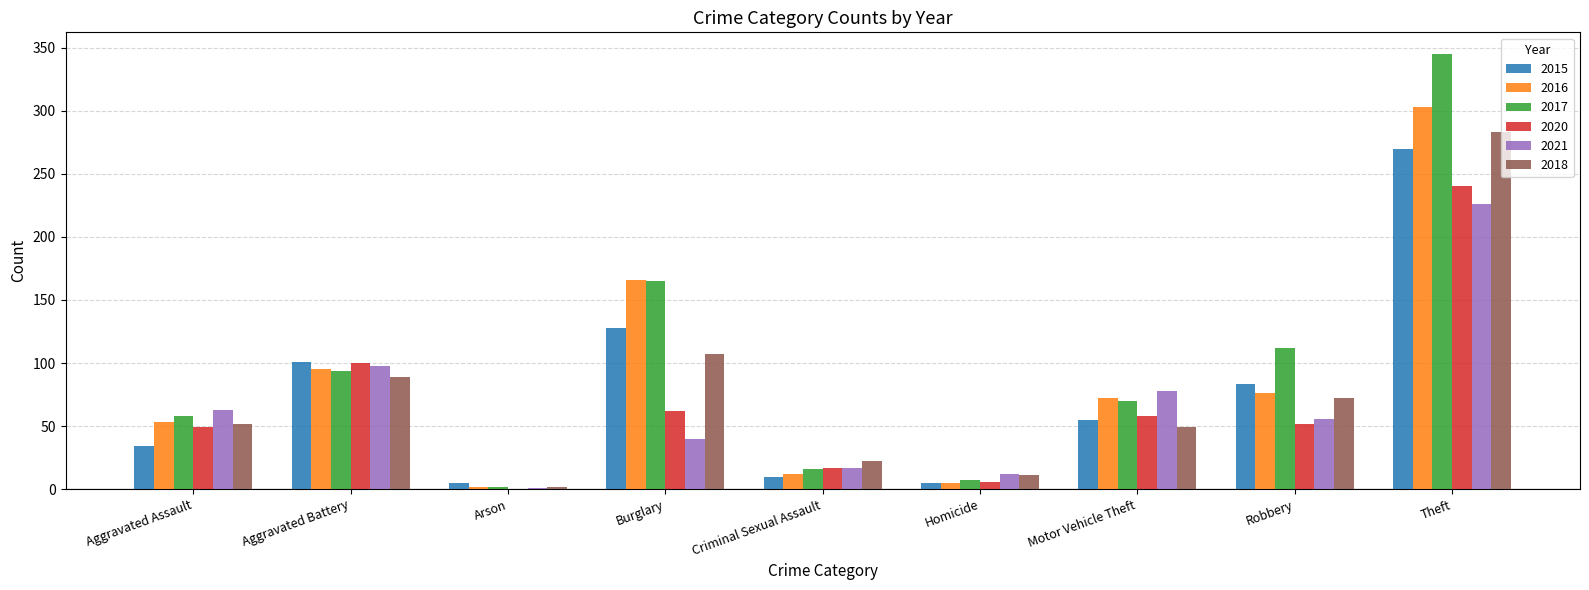

At which label does 2021 reach its peak?

Theft